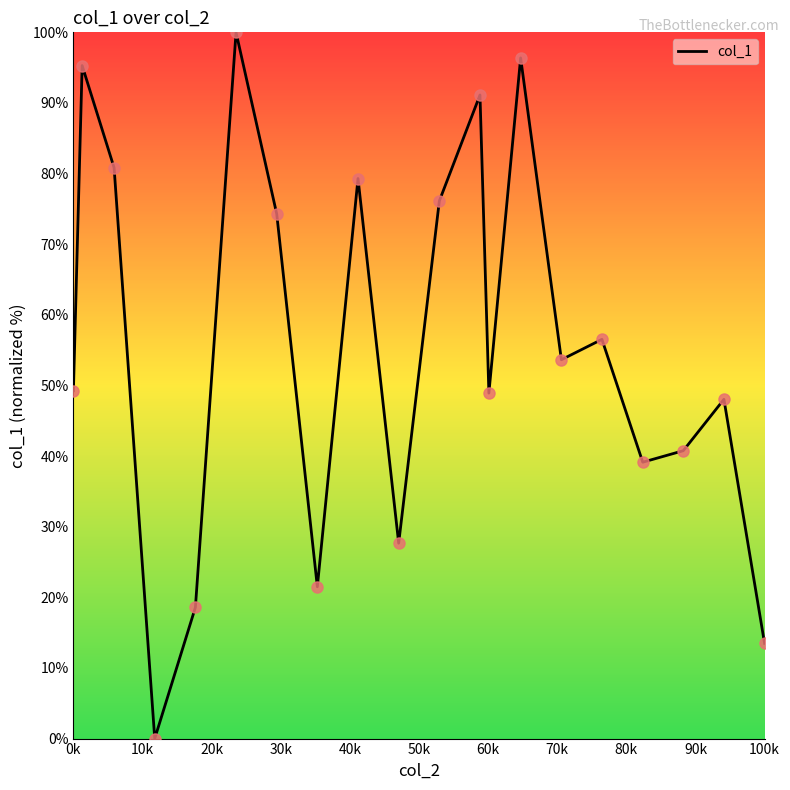

What is the greatest value displayed?

100.0